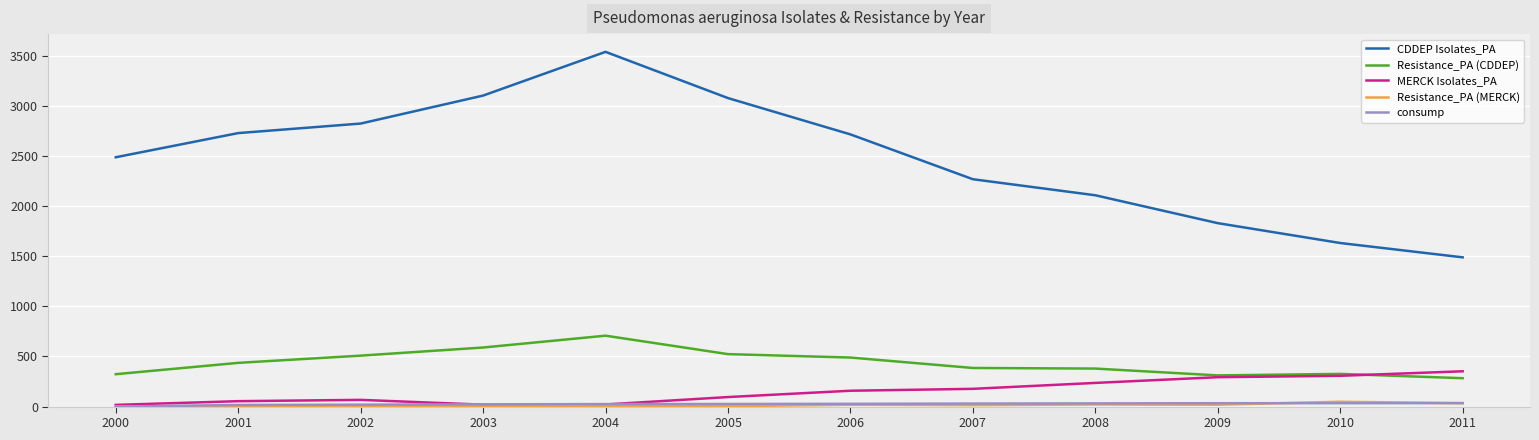

What is the spread (max minus min) of values at 2007?

2253.0